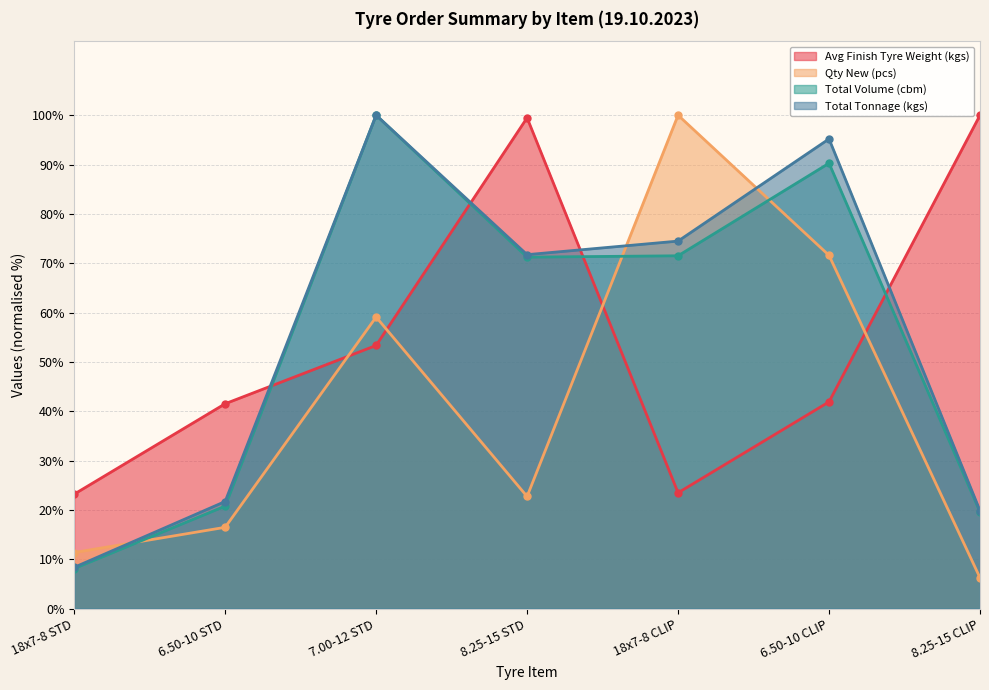

In Total Tonnage (kgs), how many points are lower than both neighbors (excluding endpoints)?

1